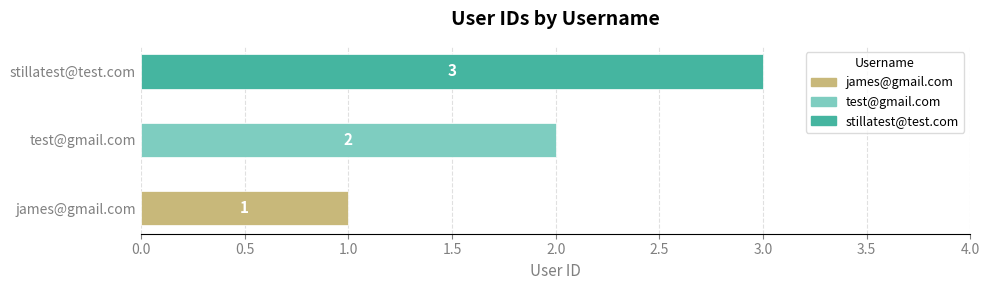

How many bars are there in total?

3